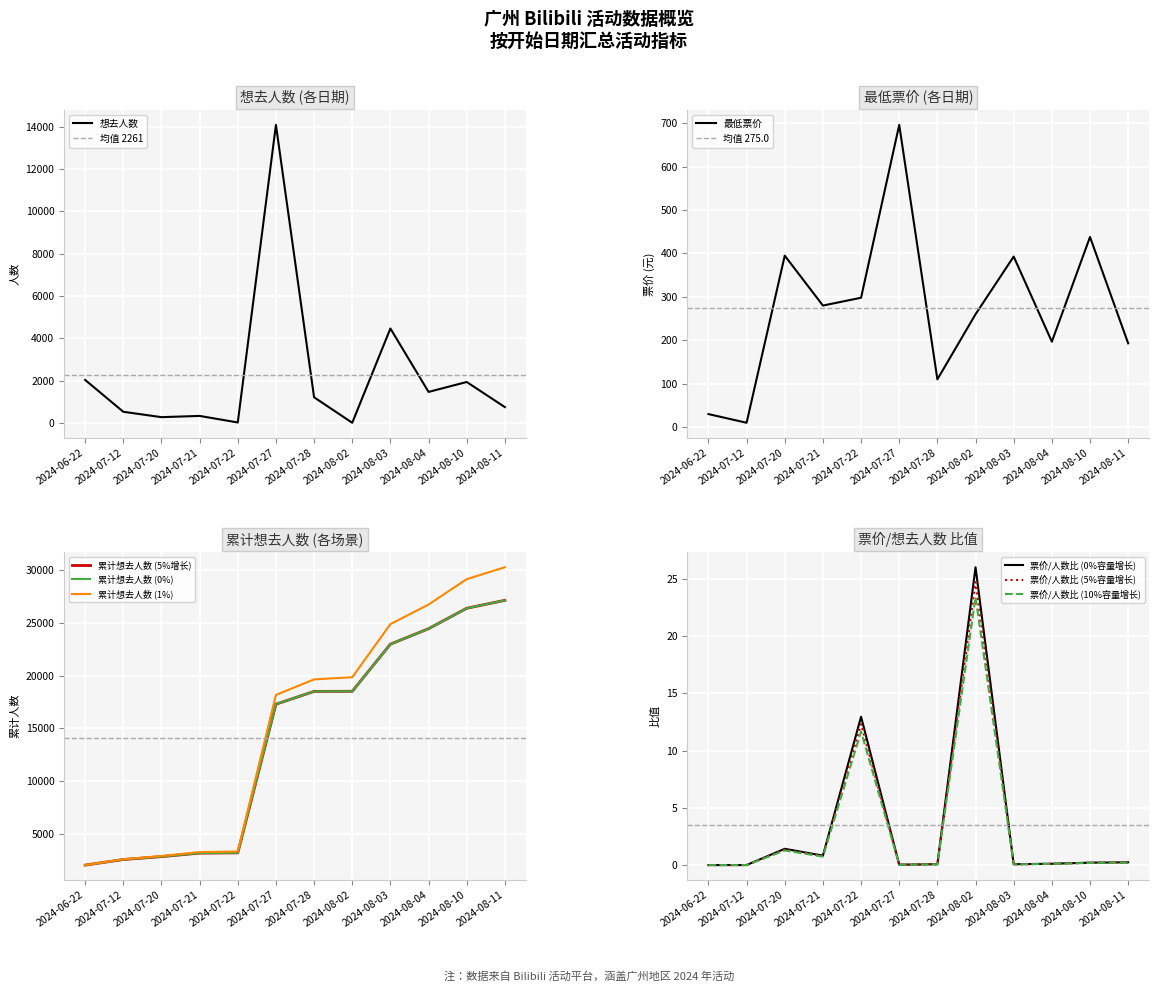

The value of 最低票价 at 2024-07-22 is 298.0. True or false?

True